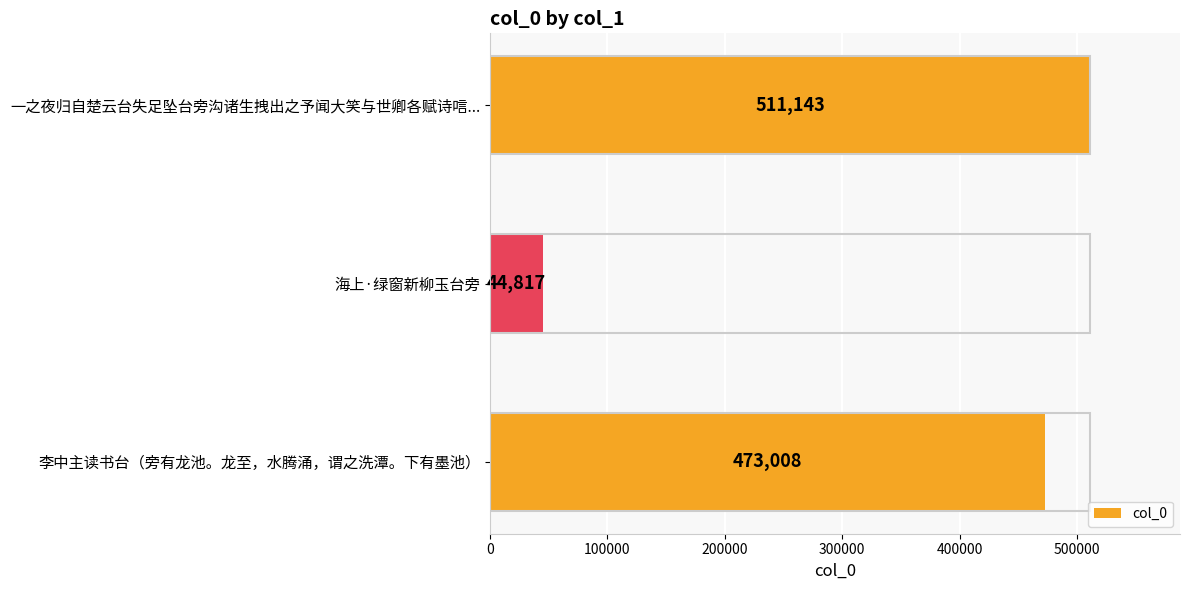

The value at 李中主读书台（旁有龙池。龙至，水腾涌，谓之洗潭。下有墨池） is 309033. True or false?

False